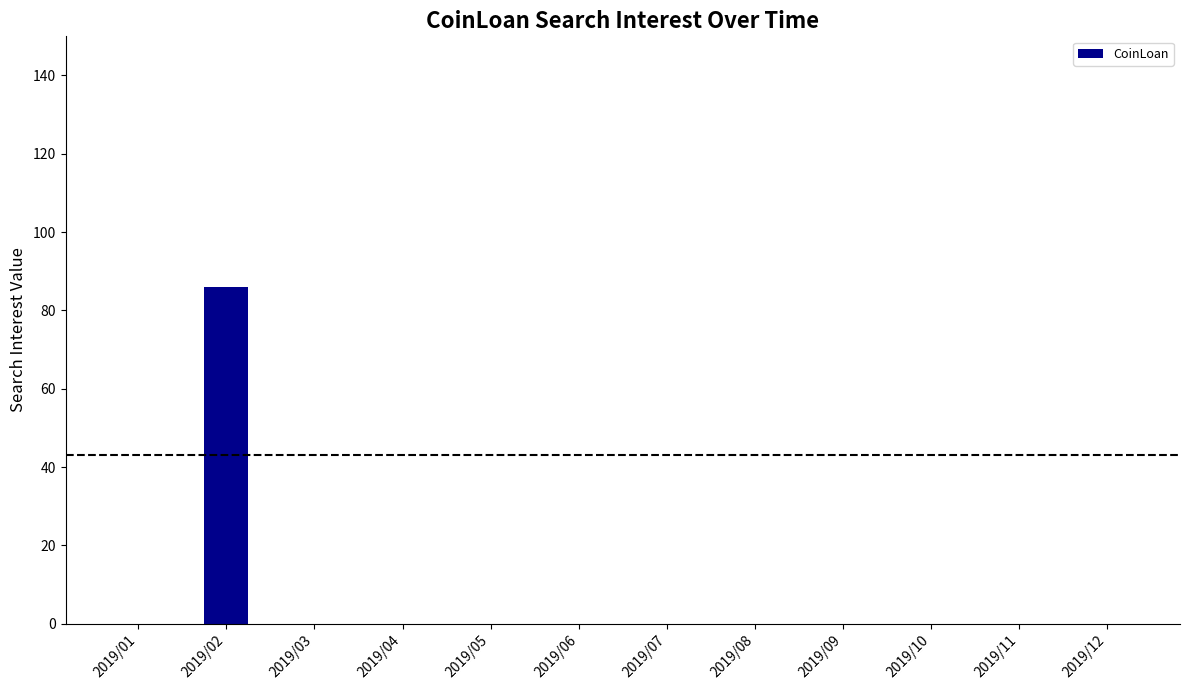

What is the sum of all values?

86